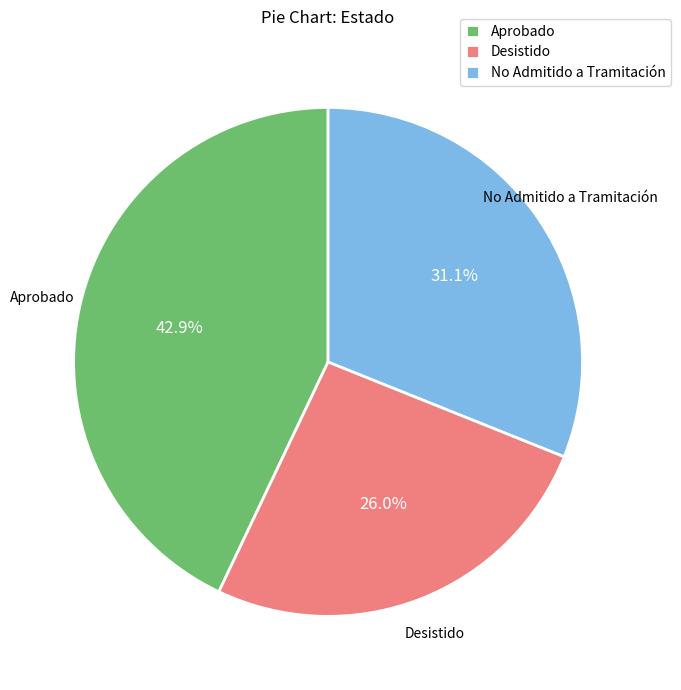

What percentage is the No Admitido a Tramitación slice, to the nearest percent?

31%